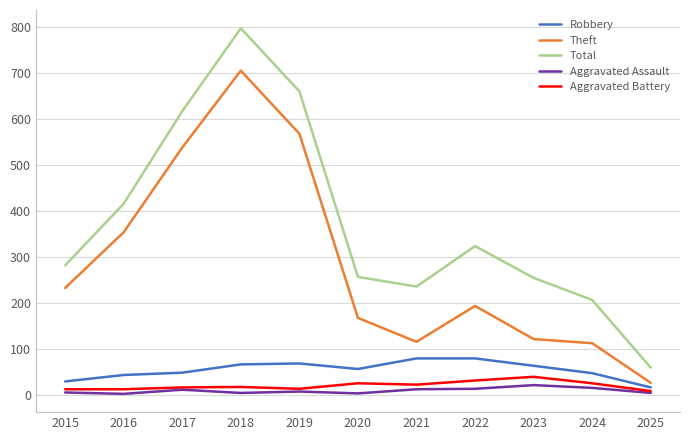

Which series changed the most between 2019 and 2021?

Theft